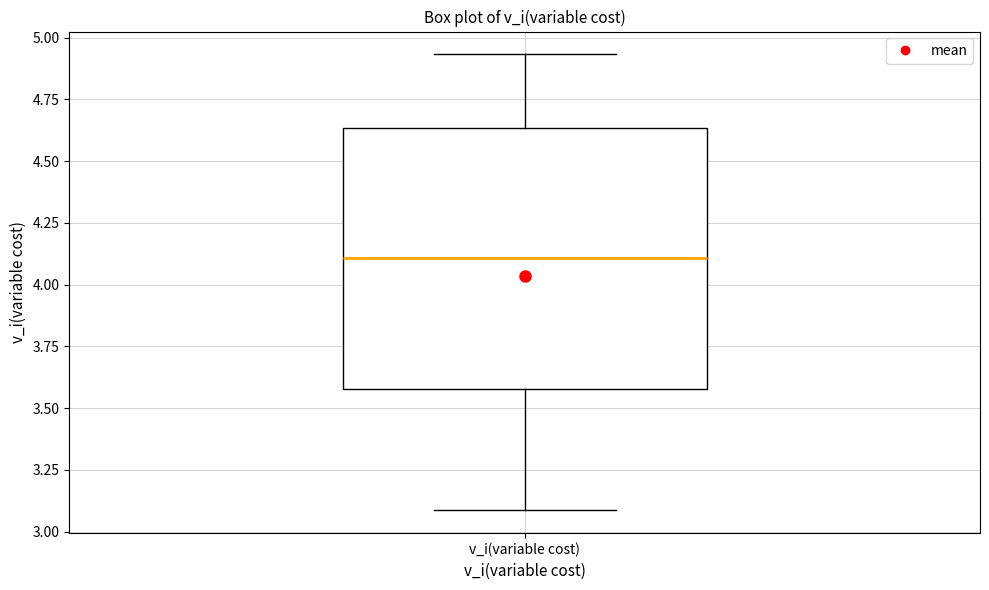

Read this box plot against the y-axis: the position of the median line, the range covered by the box, and the ends of both whiskers. The values are not printed on the chart, so give them approximately, as read against the axis.

median 4.10, box 3.60 to 4.65, whiskers 3.10 to 4.95